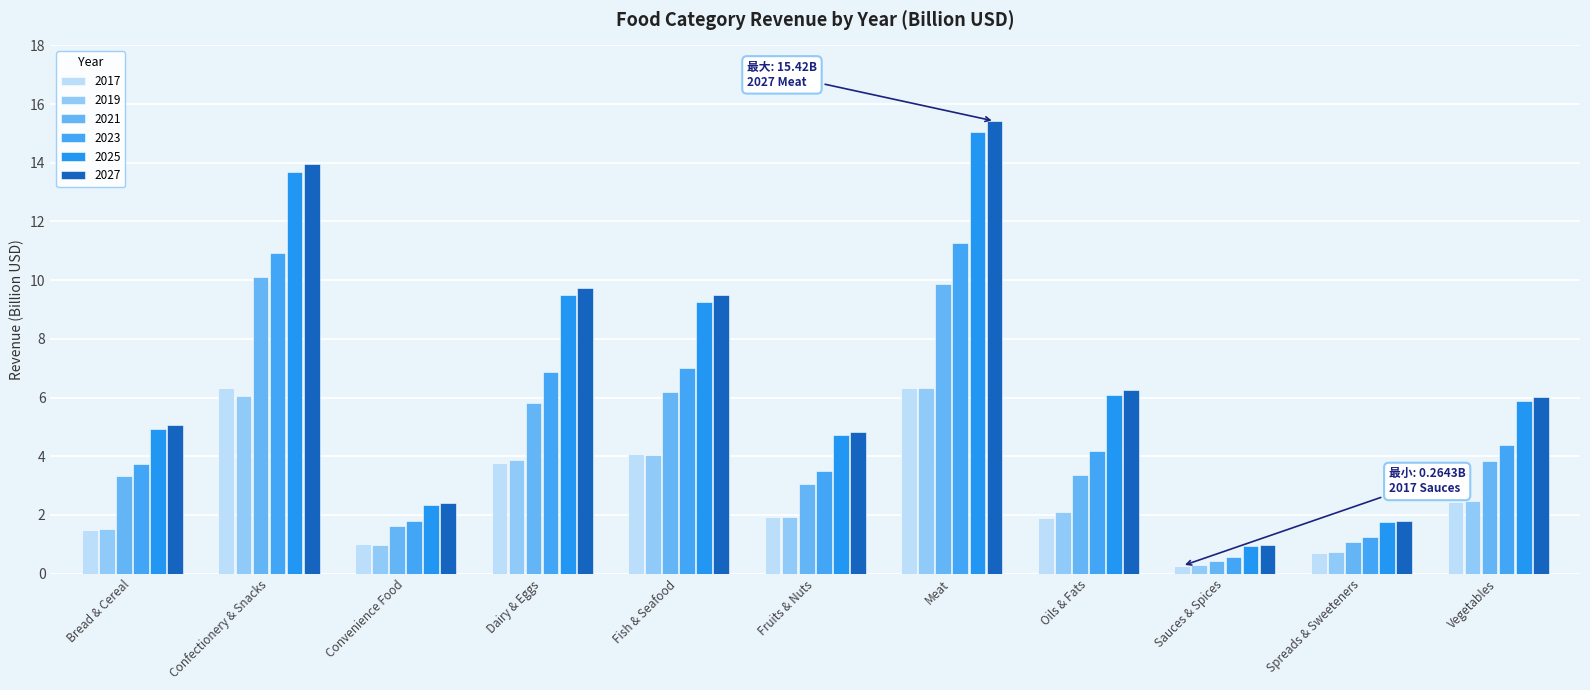

At Meat, list the series in order from smallest to largest.

2017, 2019, 2021, 2023, 2025, 2027